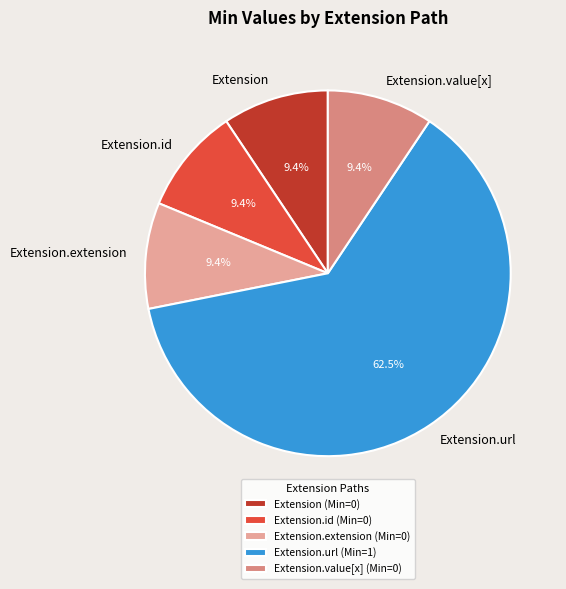

How much of the chart is everything except Extension.value[x]?

90.6%